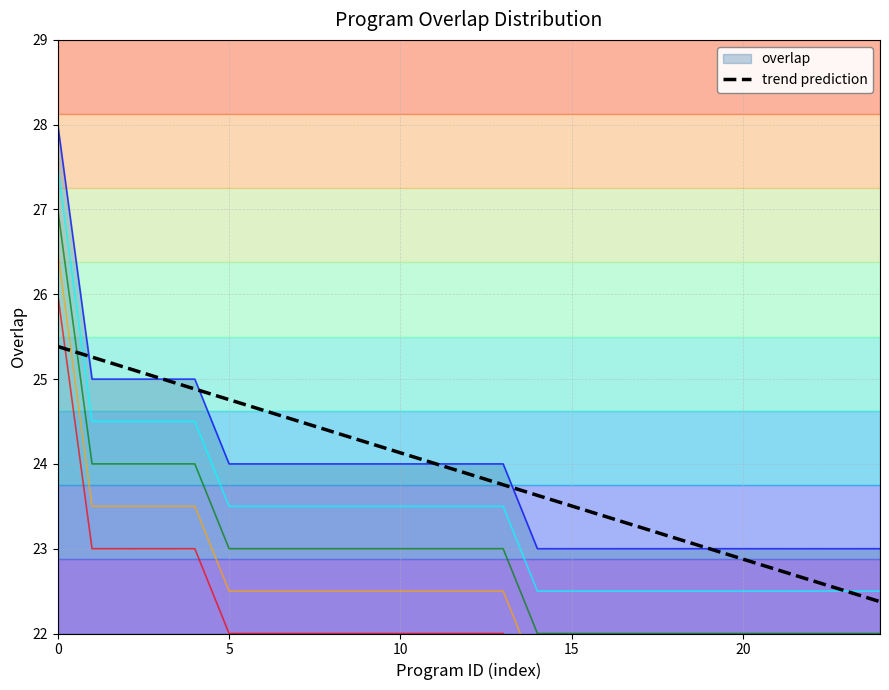

What is the value of the trend prediction point at the 2nd from the left?

25.3